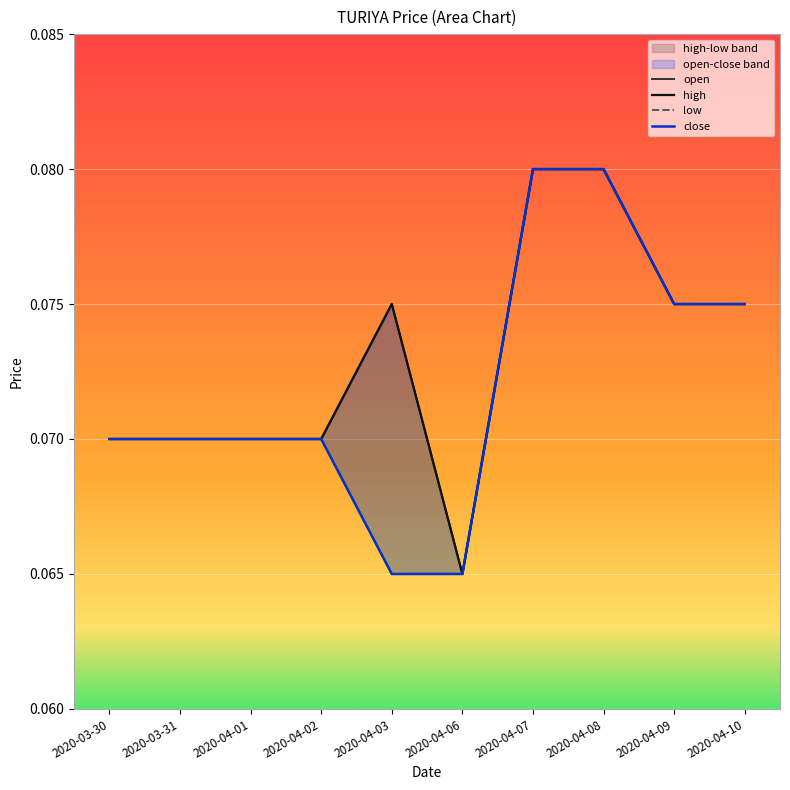

Which category has the highest value across all series?

2020-04-07